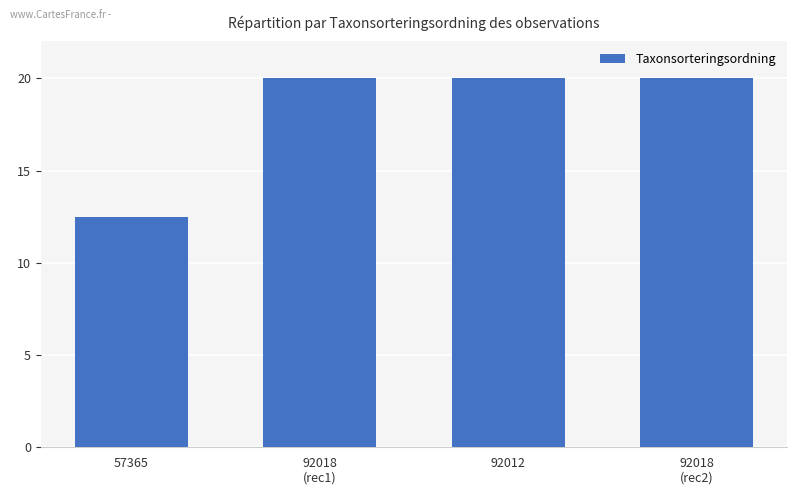

Is it true that the value at 92012 is 33.3?

False